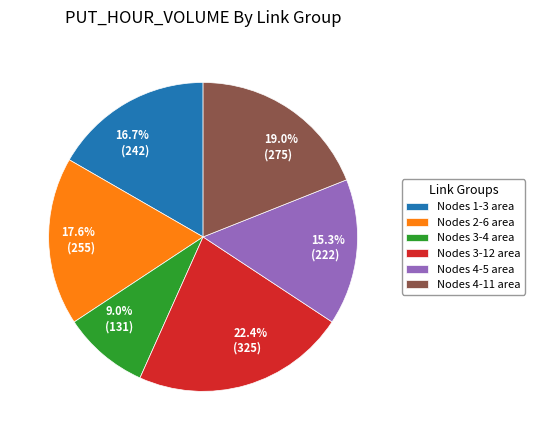

Is there any slice that represents more than half of the pie?

No